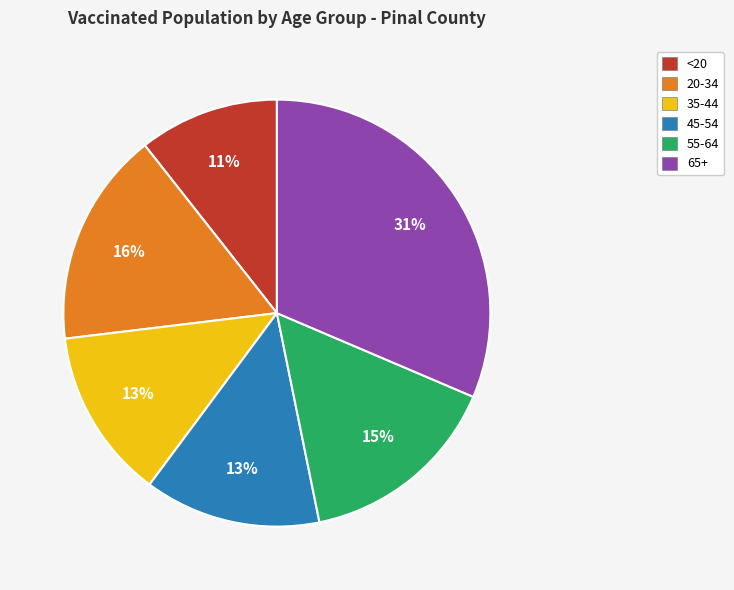

Do 45-54 and 65+ together represent more than half of the pie?

No